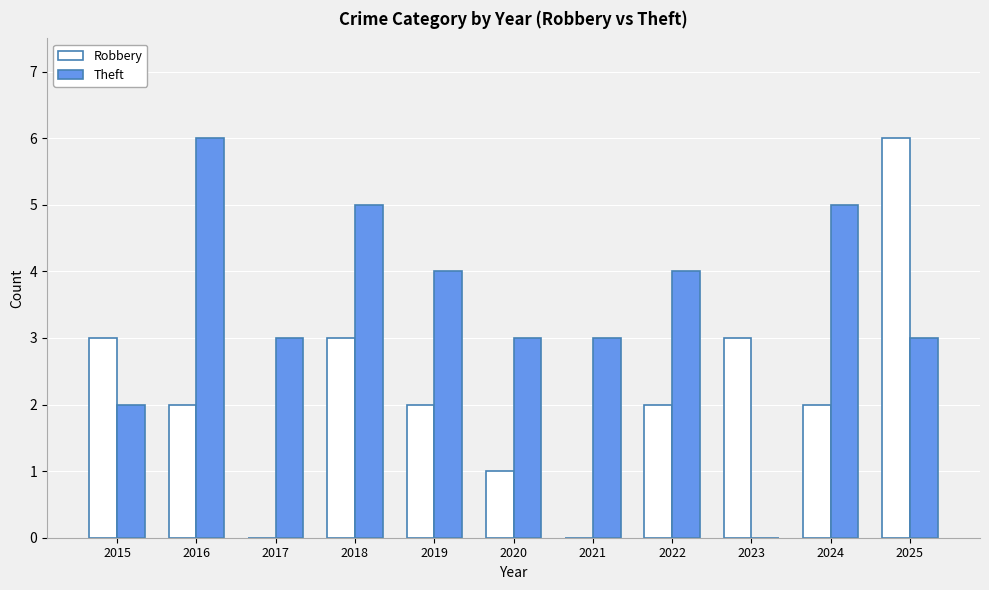

Which series has the largest total across all categories?

Theft